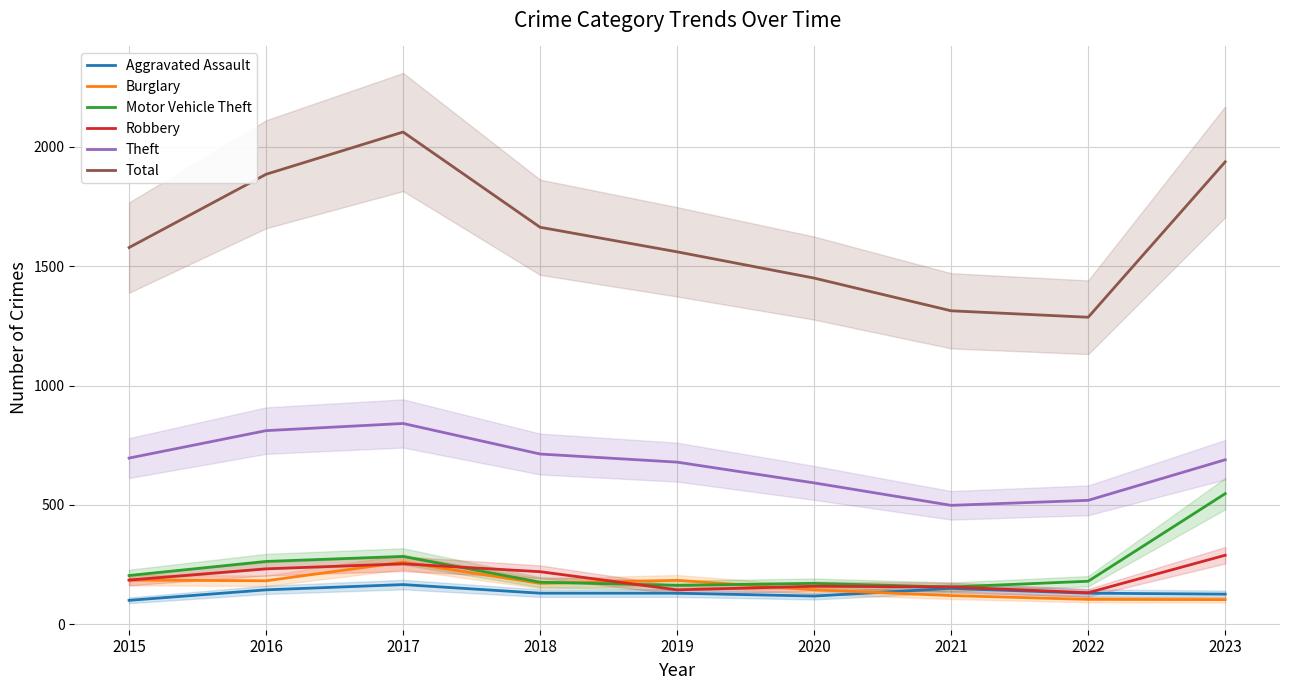

What is the difference between the Motor Vehicle Theft values at 2020 and 2016?

92